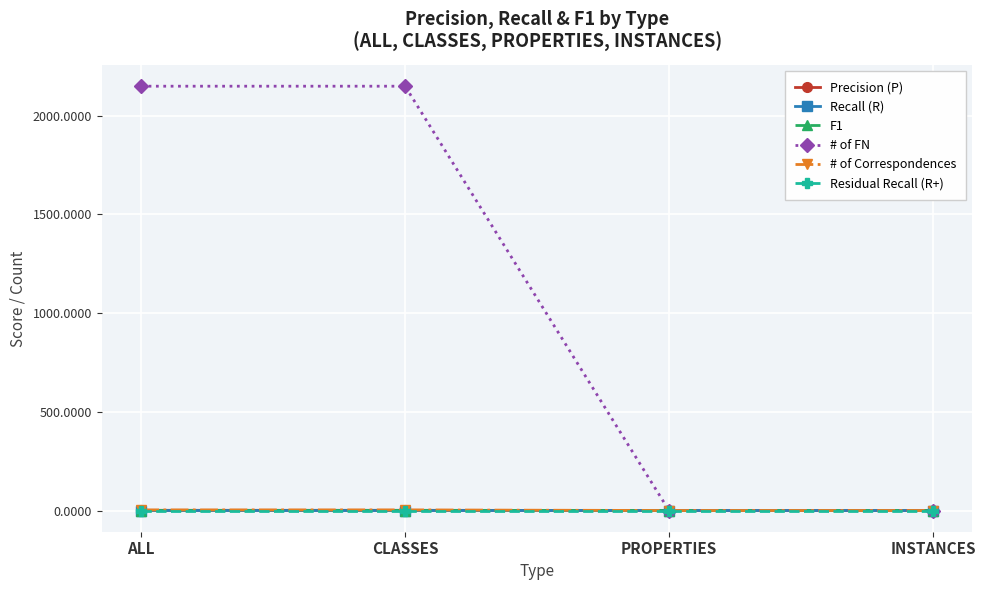

The value of # of Correspondences at PROPERTIES is 0.0. True or false?

True